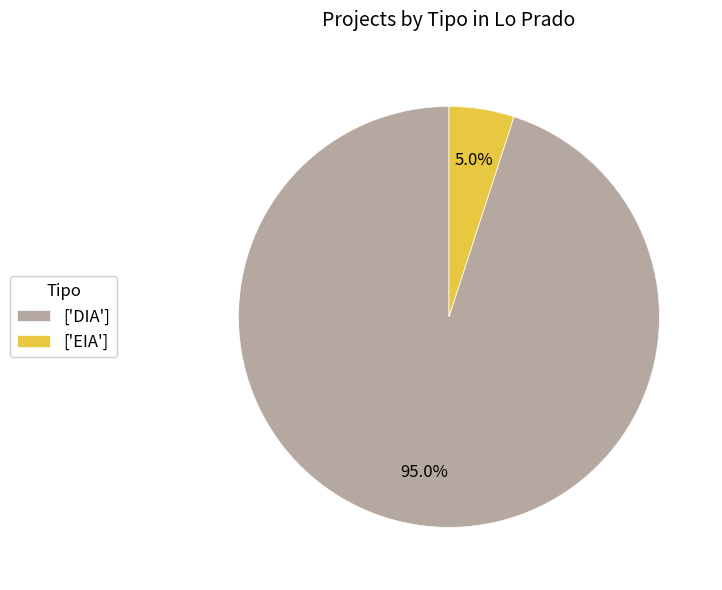

Count the number of slices in the pie.

2